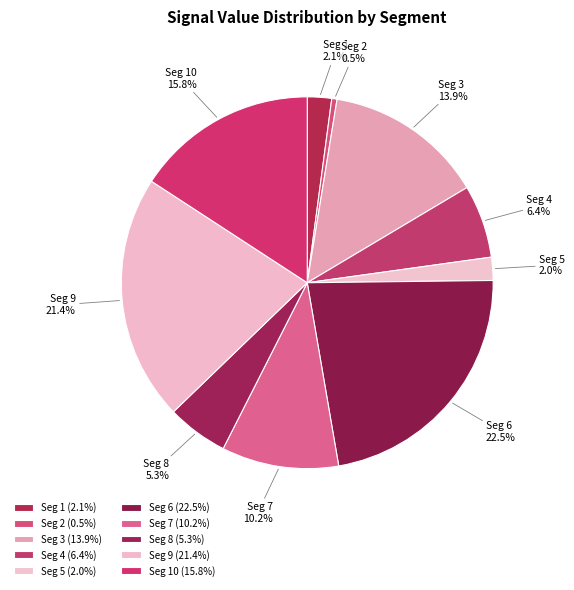

Between Seg 2 and Seg 5, which is larger?

Seg 5